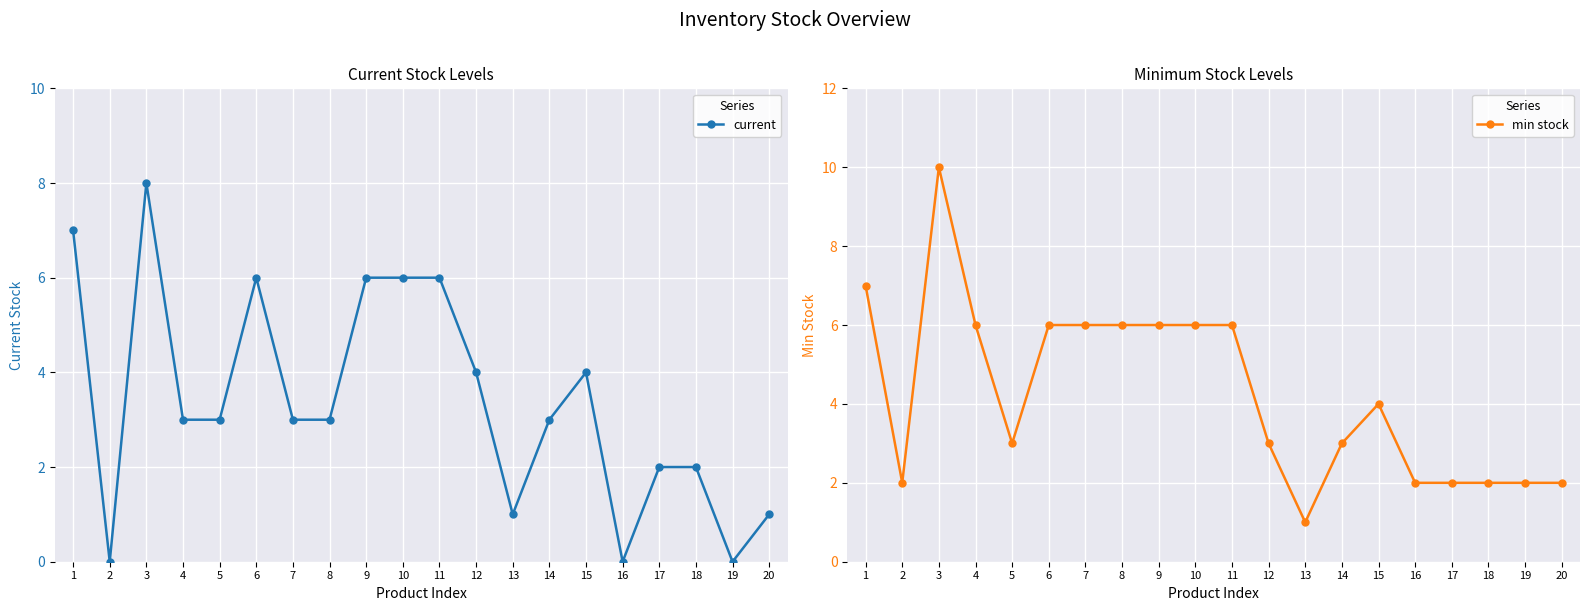

List the series in order of their overall mean, lowest first.

current, min stock